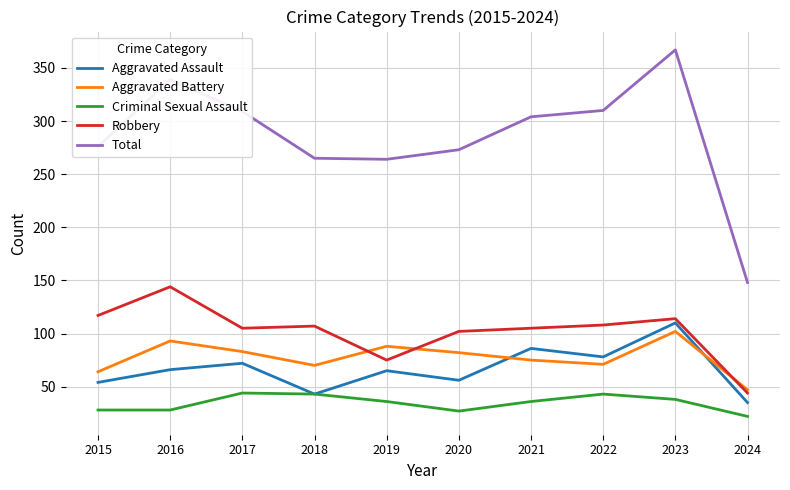

Rank the series at 2016 from highest to lowest value.

Total, Robbery, Aggravated Battery, Aggravated Assault, Criminal Sexual Assault